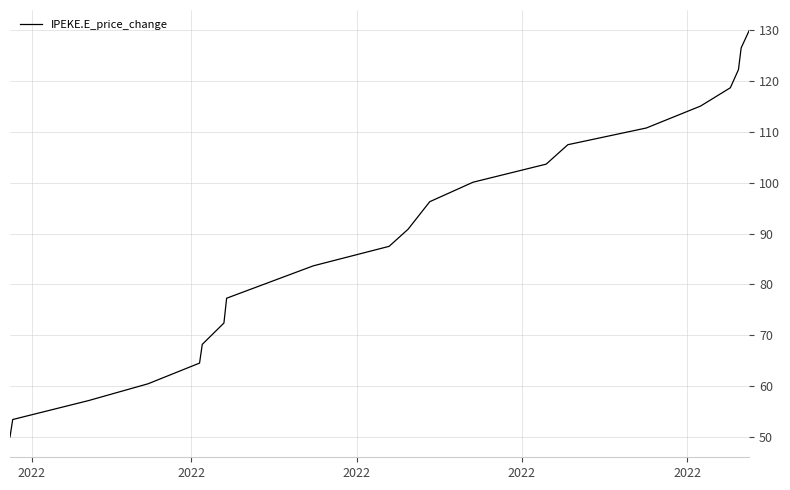

What is the greatest value displayed?

130.0